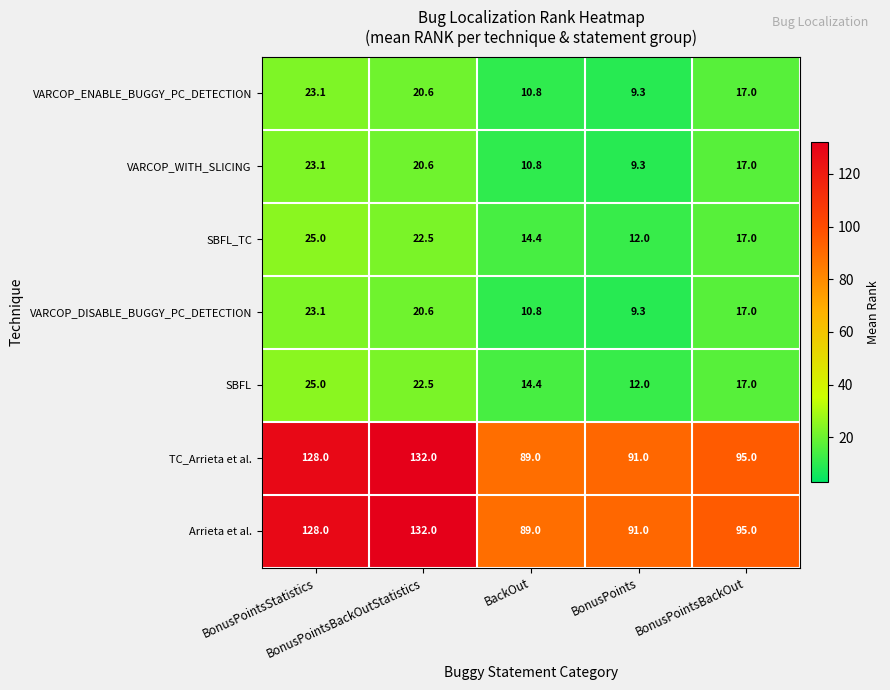

What is the sum of all VARCOP_WITH_SLICING values?

80.8